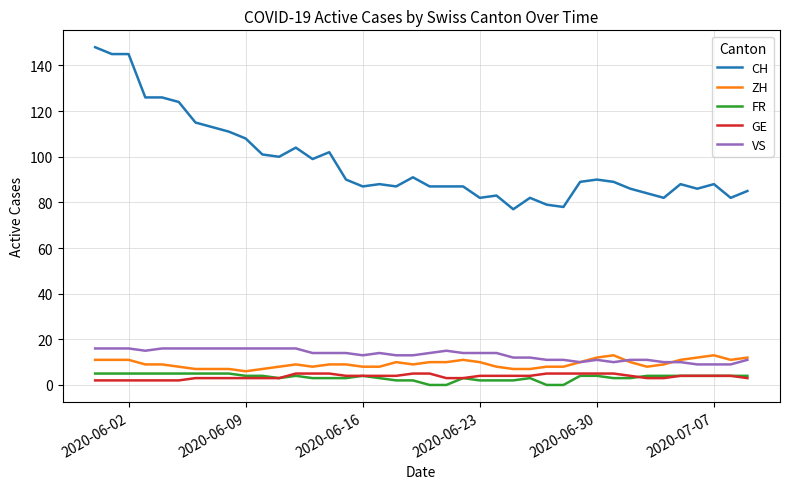

Which series has the widest spread of values?

CH